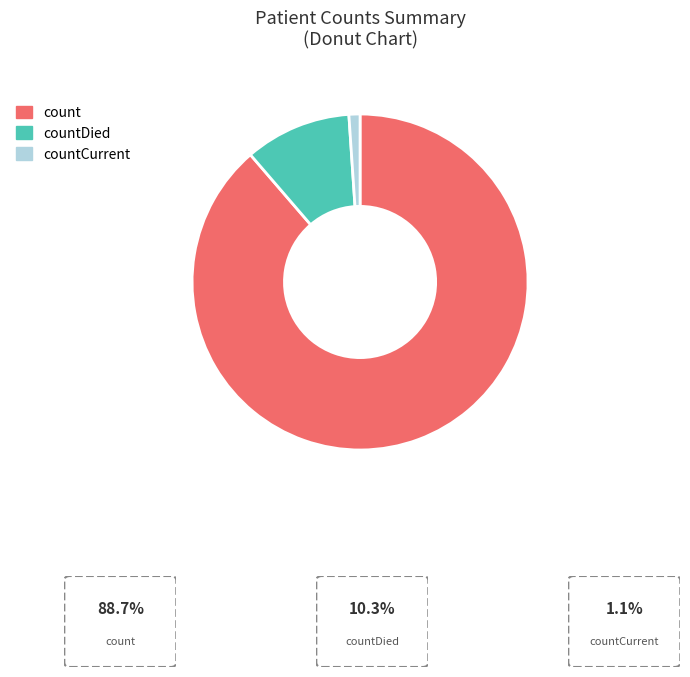

Which category has the smallest portion of the pie?

countCurrent